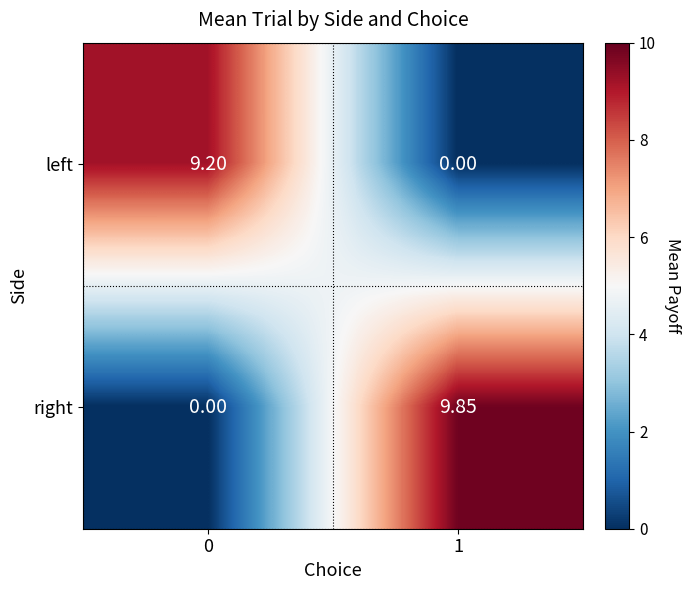

Which series has the largest total across all categories?

right